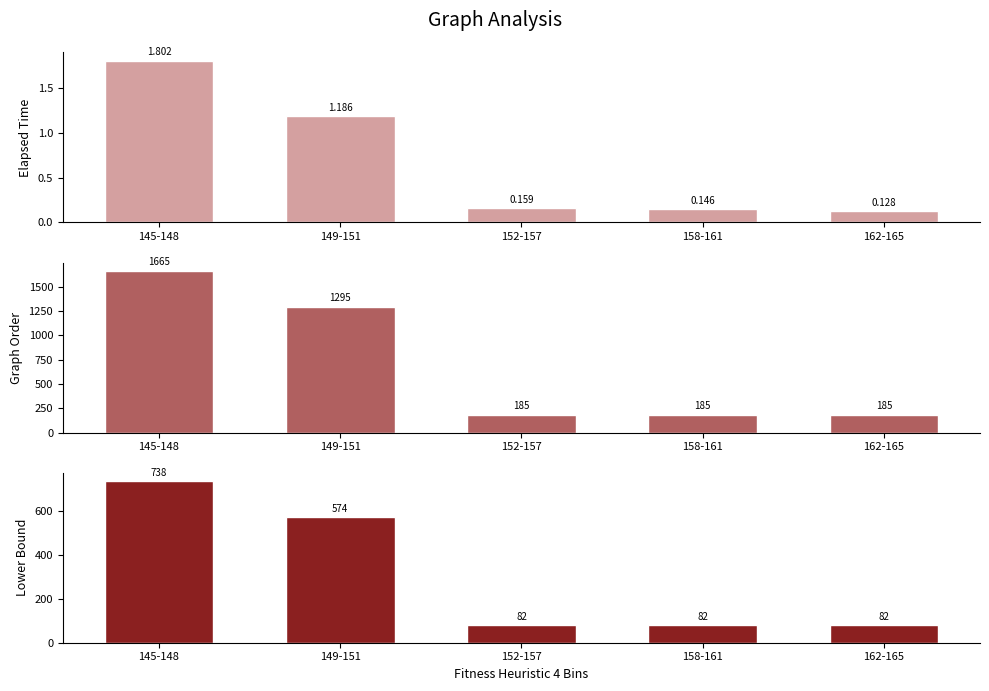

What is the value of the graph_order bar at the 5th from the left?

185.0